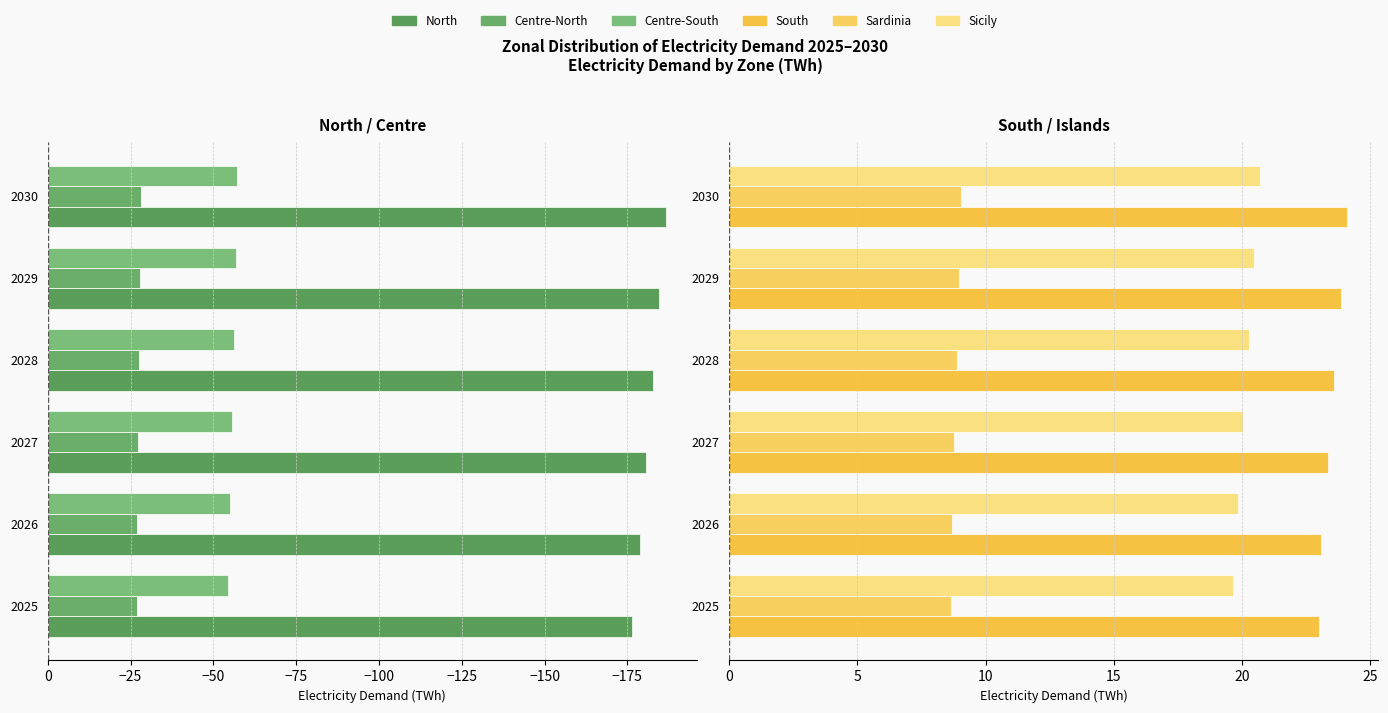

Between 2027 and 2029, which series saw the biggest shift?

North